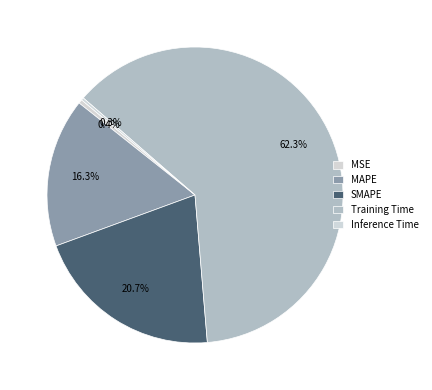

How many slices are in this pie chart?

5